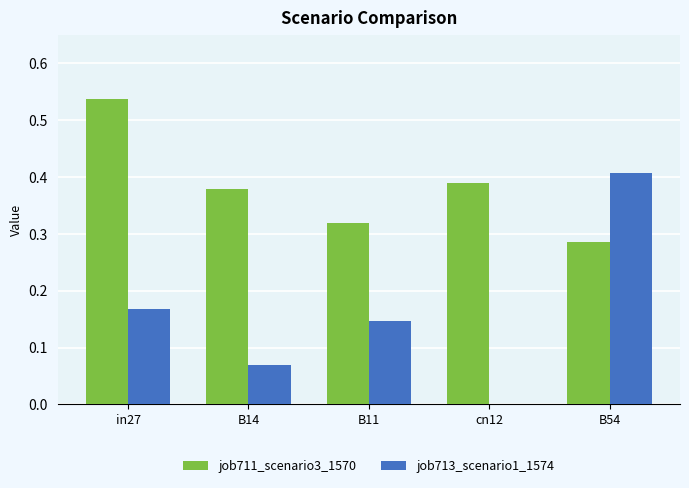

Which label corresponds to the largest value in the chart?

in27